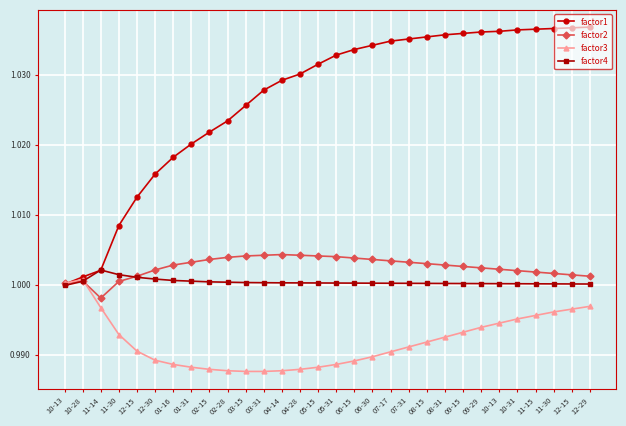

Is the value of factor1 at 08-31 greater than the value of factor3 at 01-16?

Yes